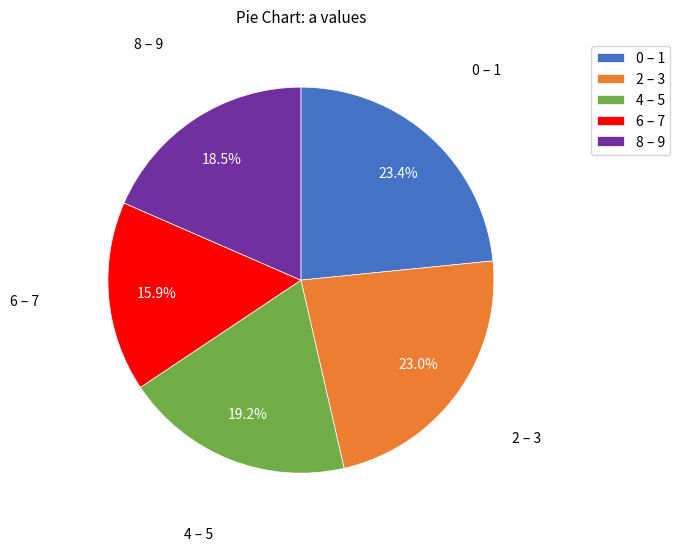

Approximately how many times larger is the value at 6 – 7 compared to 8 – 9?

0.9